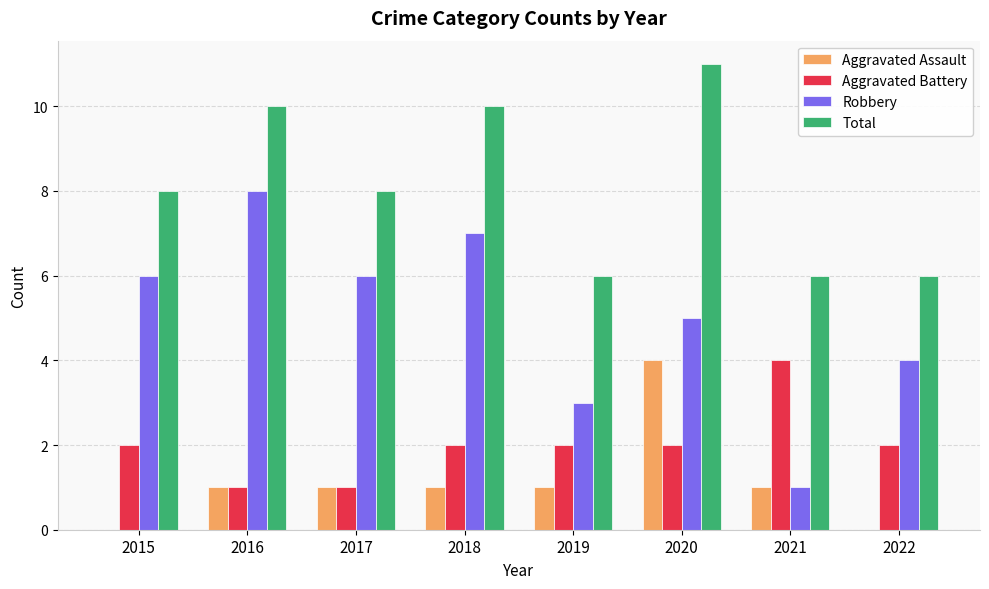

Count the number of categories in the chart.

8